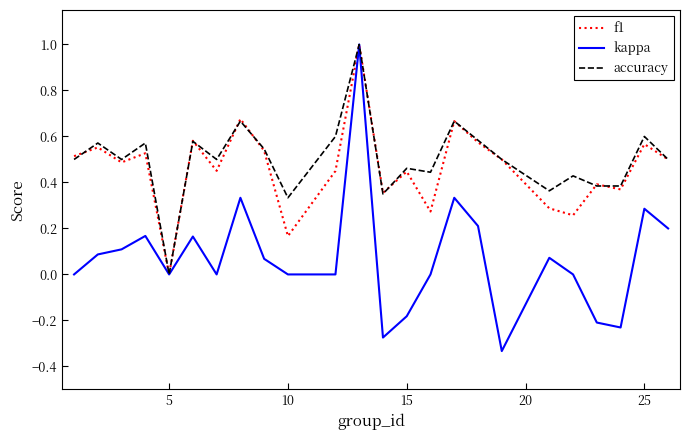

What is the highest value of the accuracy series?

1.0